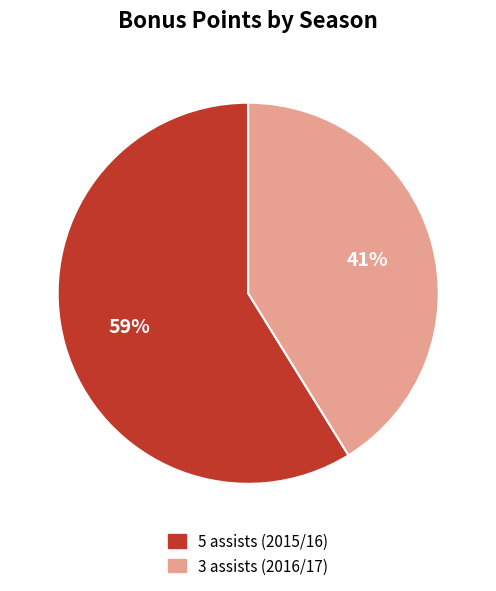

Rank the categories by value from highest to lowest.

5 assists (2015/16), 3 assists (2016/17)